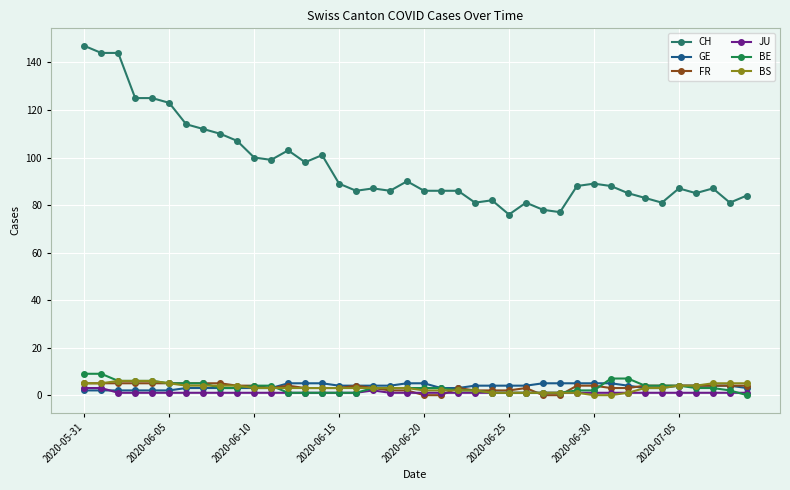

Which series has the largest total across all categories?

CH